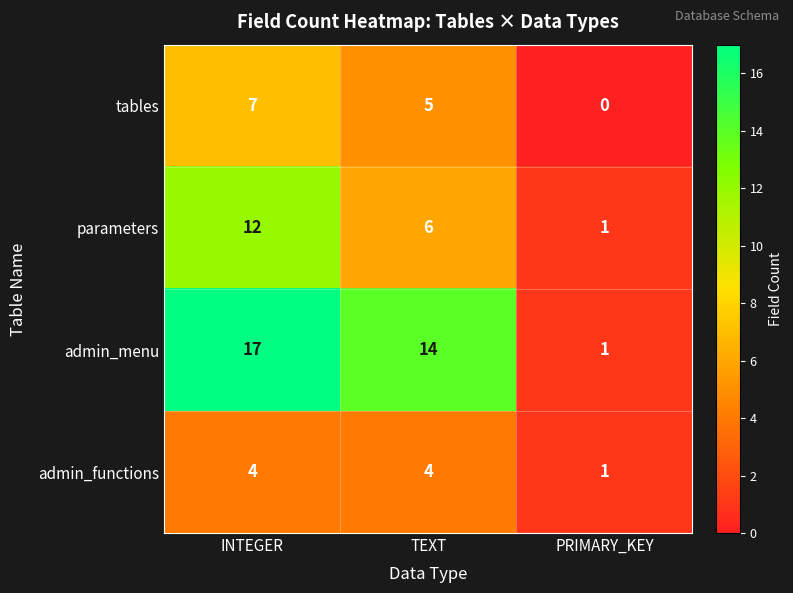

What is the maximum value for tables?

7